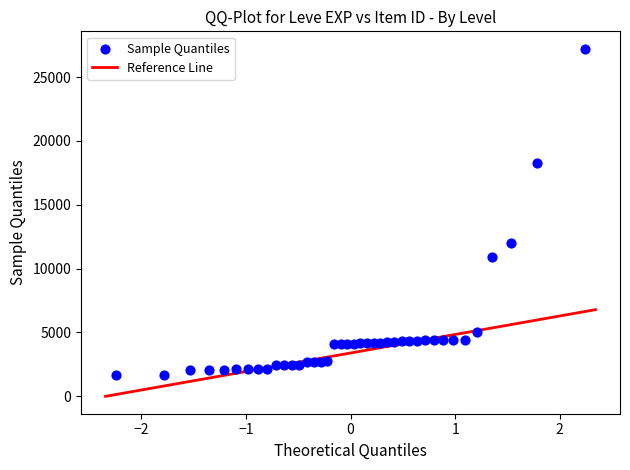

What Y value in the scatter plot is closest to 14448?

12018